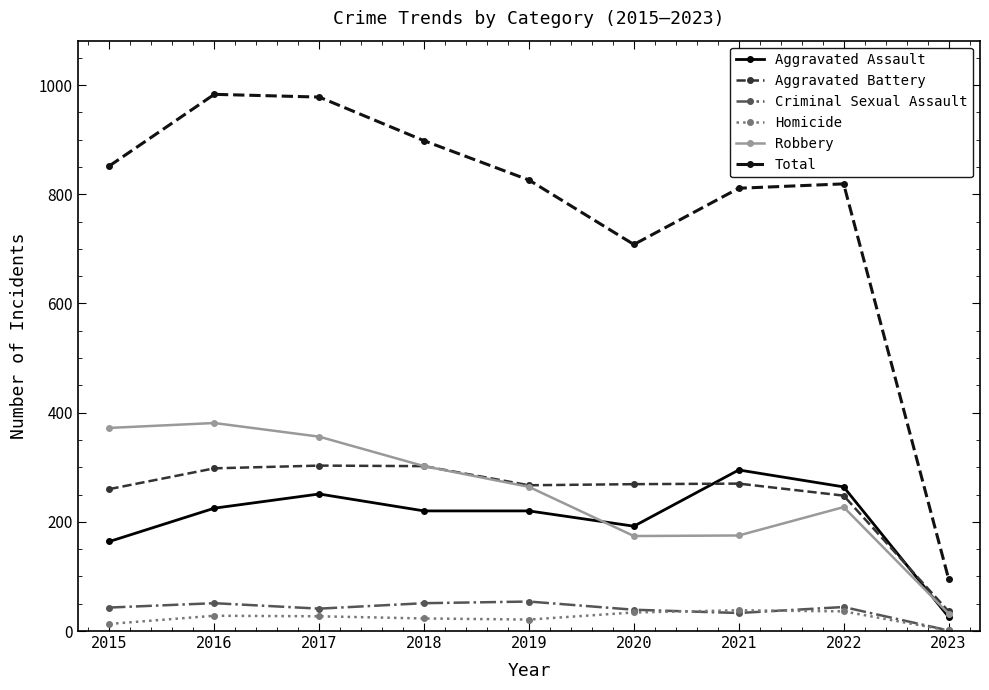

True or false: Total has a value of 1476 at 2017.

False